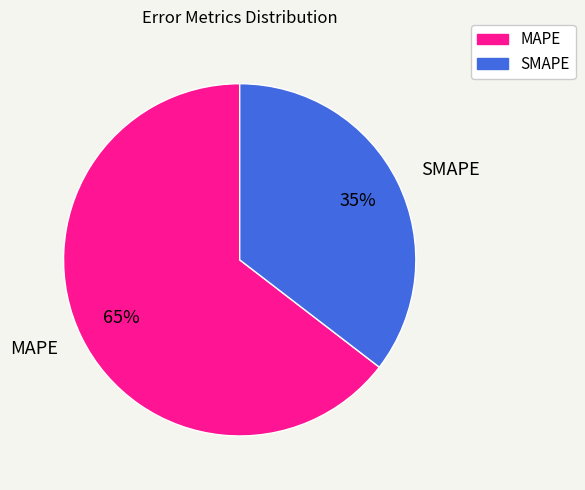

Is the sum of MAPE and SMAPE greater than half?

Yes